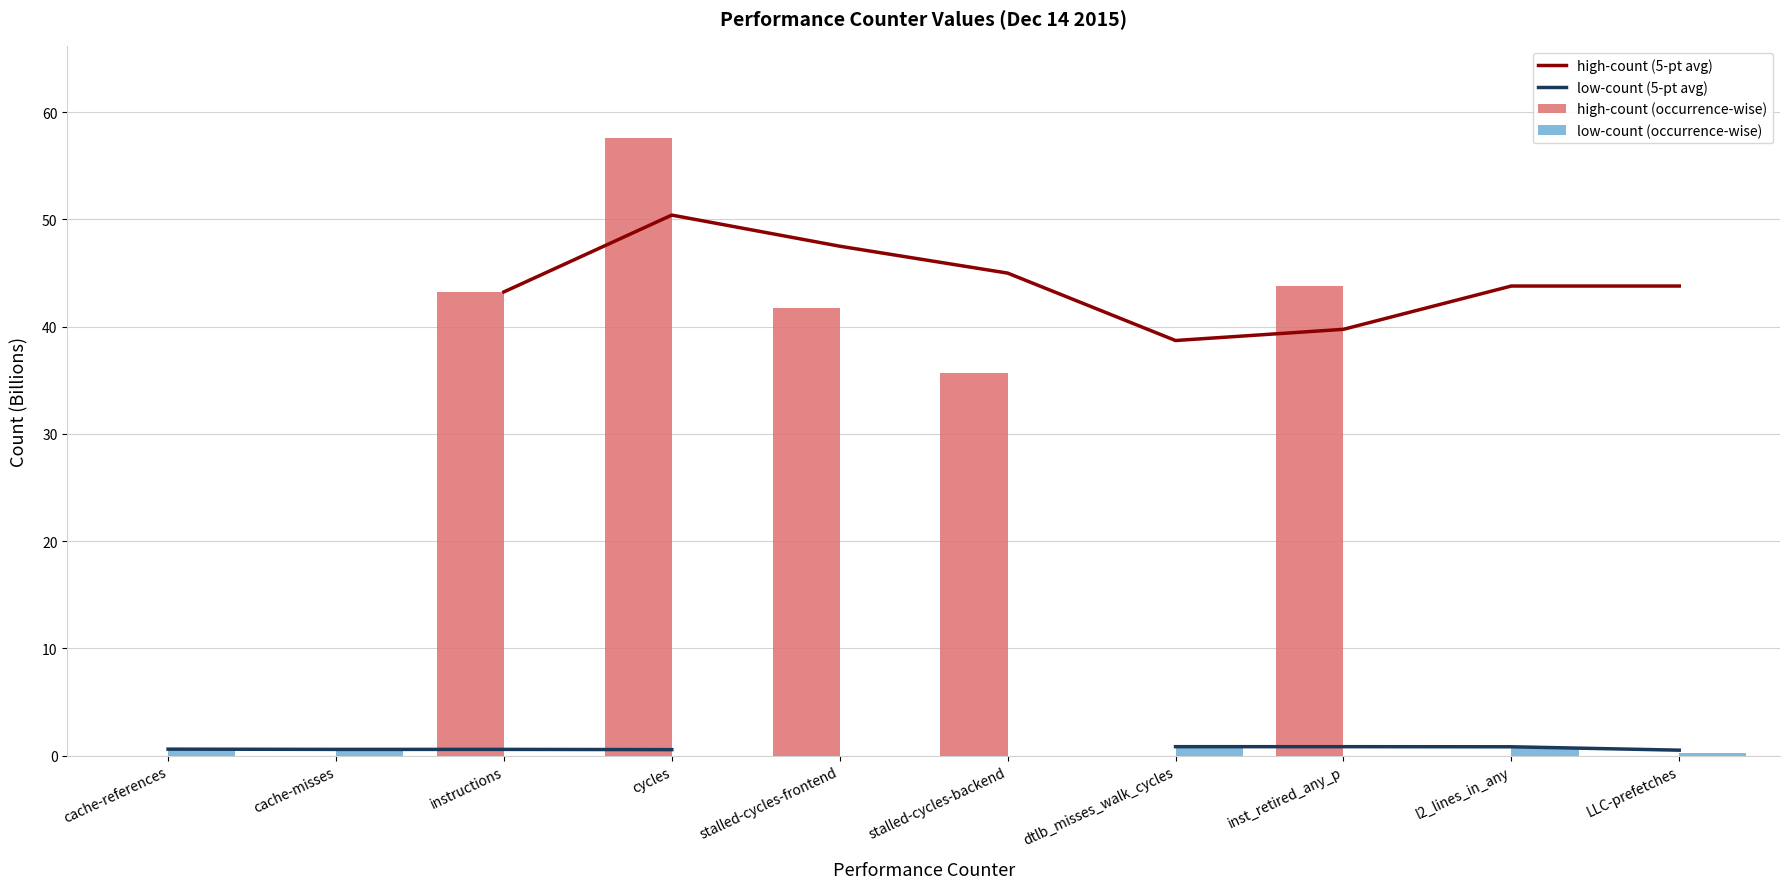

What is the label of the 1st bar from the left?

cache-references